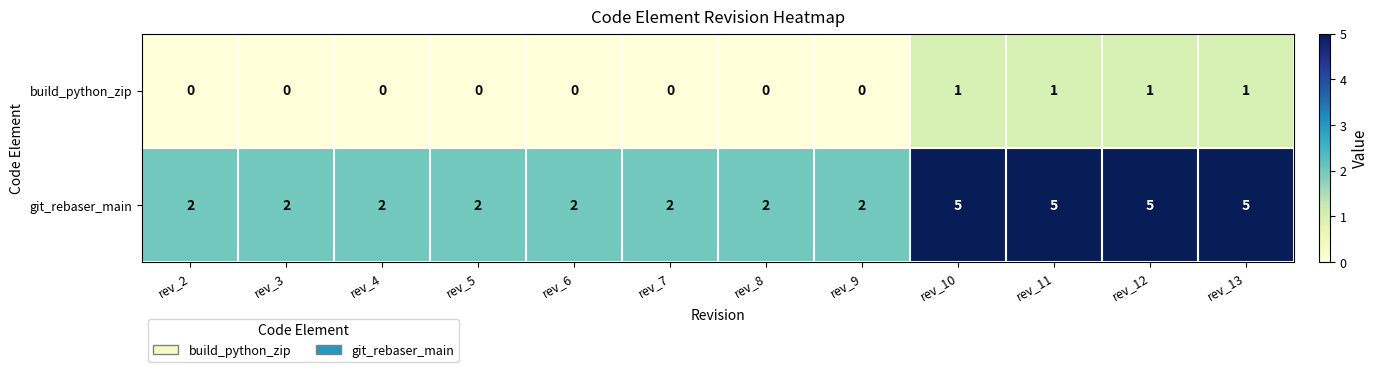

Count the git_rebaser_main values in the range 2 to 5.

12